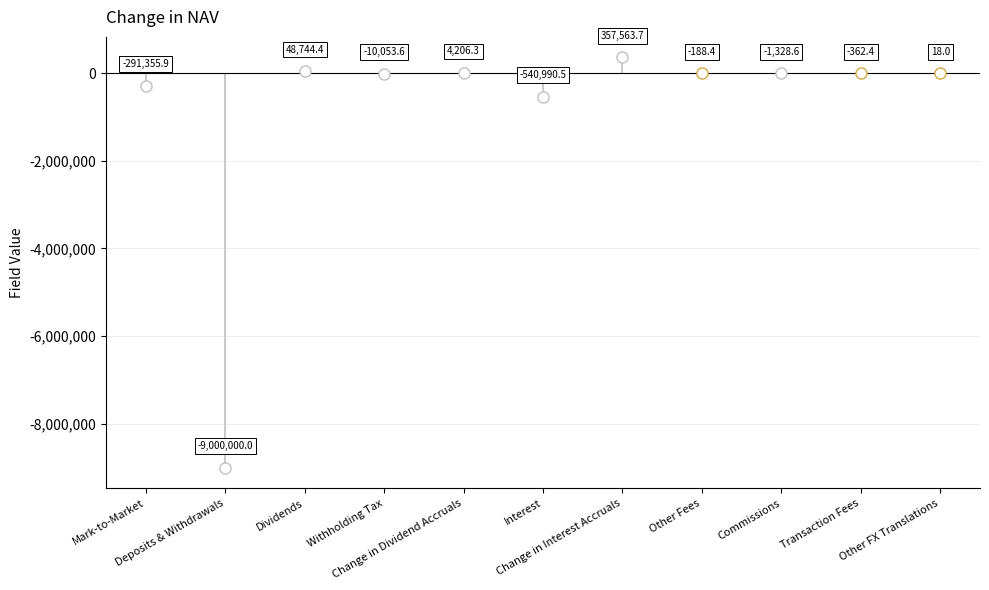

How many lines are shown in the chart?

1